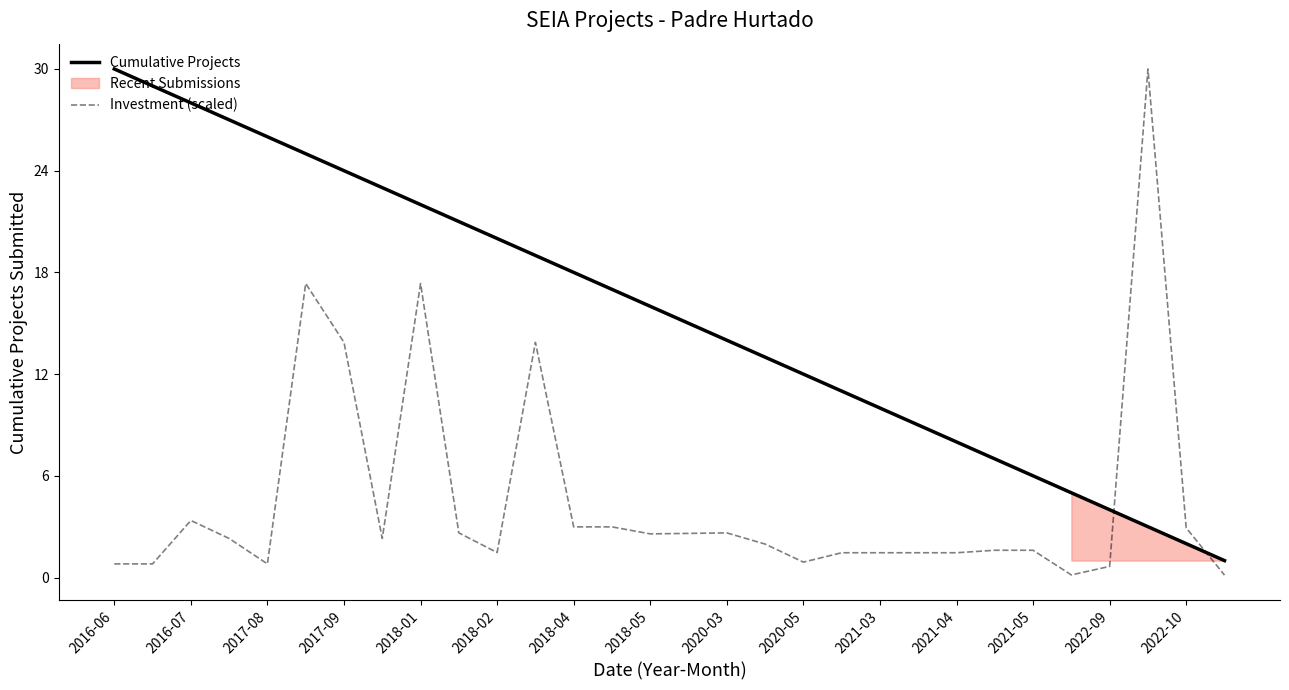

How many intersections are there between Investment (scaled) and Cumulative Projects?

2